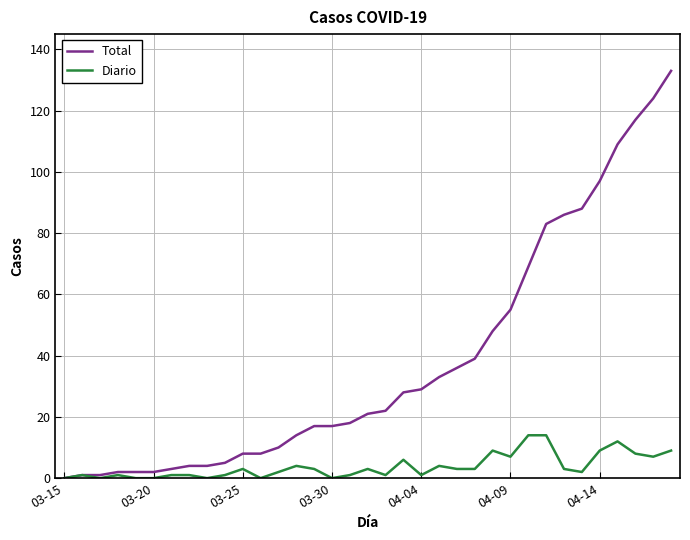

Which series has the widest spread of values?

Total